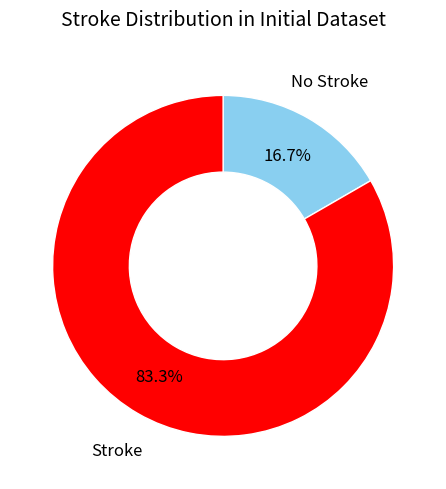

To the nearest percent, what is the difference between the largest and smallest slice percentages?

67%